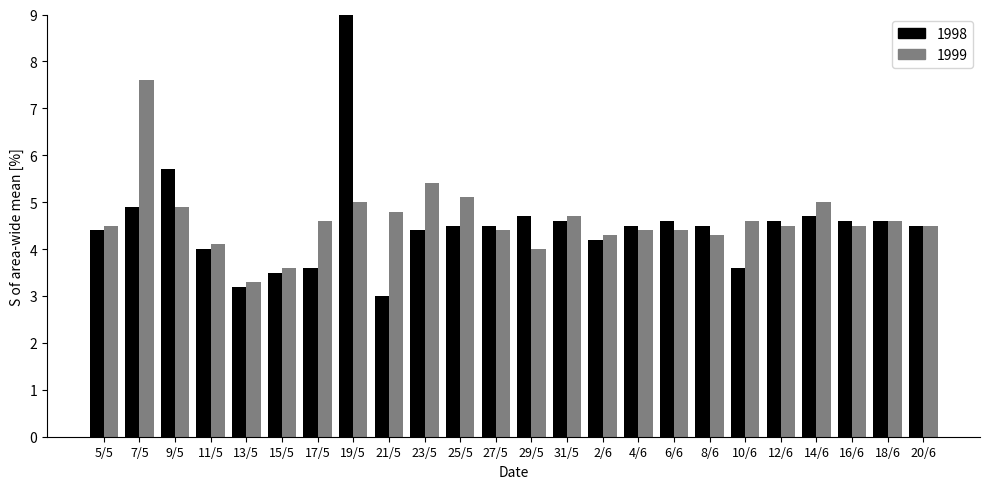

Which series has the widest spread of values?

1998